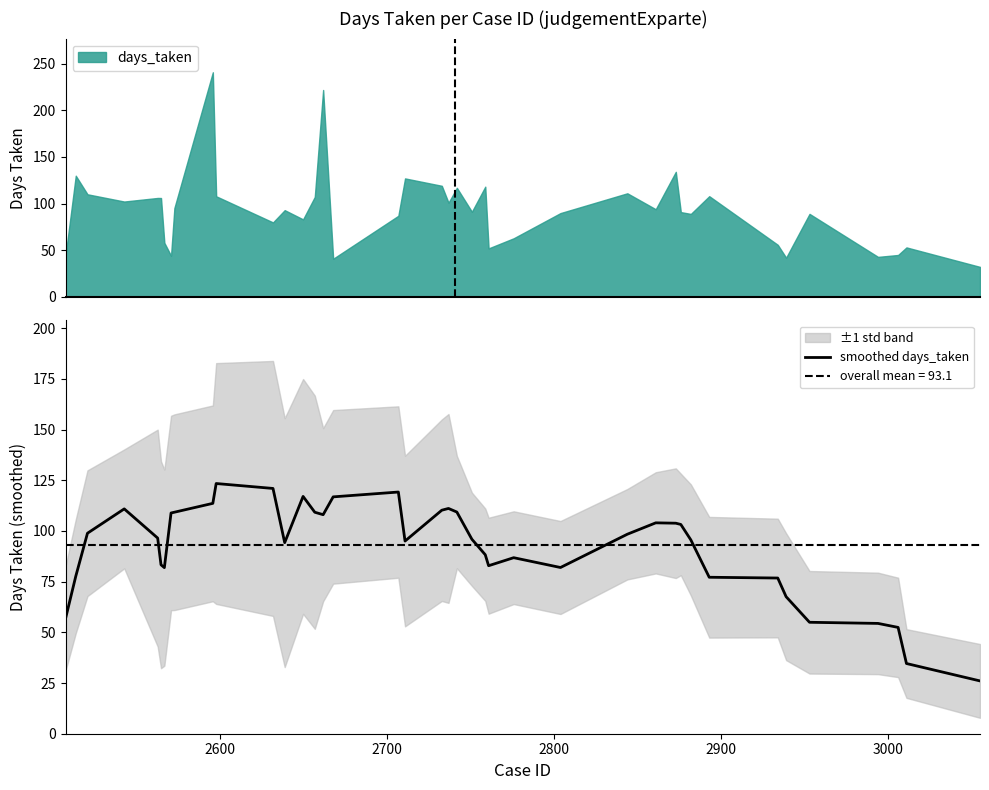

Reading right to left, transcribe all the data shown in this chart.

26.0	34.6	52.4	54.4	55.0	67.6	76.8	77.2	95.6	103.2	103.8	104.0	98.4	82.0	86.8	82.8	88.3	95.9	109.3	111.1	110.2	95.0	119.2	116.8	108.0	109.2	117.0	94.2	120.9	123.4	113.6	109.2	108.8	81.9	83.3	96.5	110.9	98.9	77.6	57.2